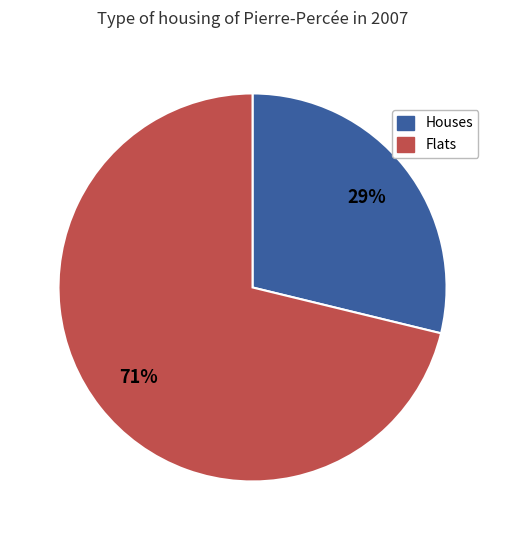

Which slice is the smallest?

Houses